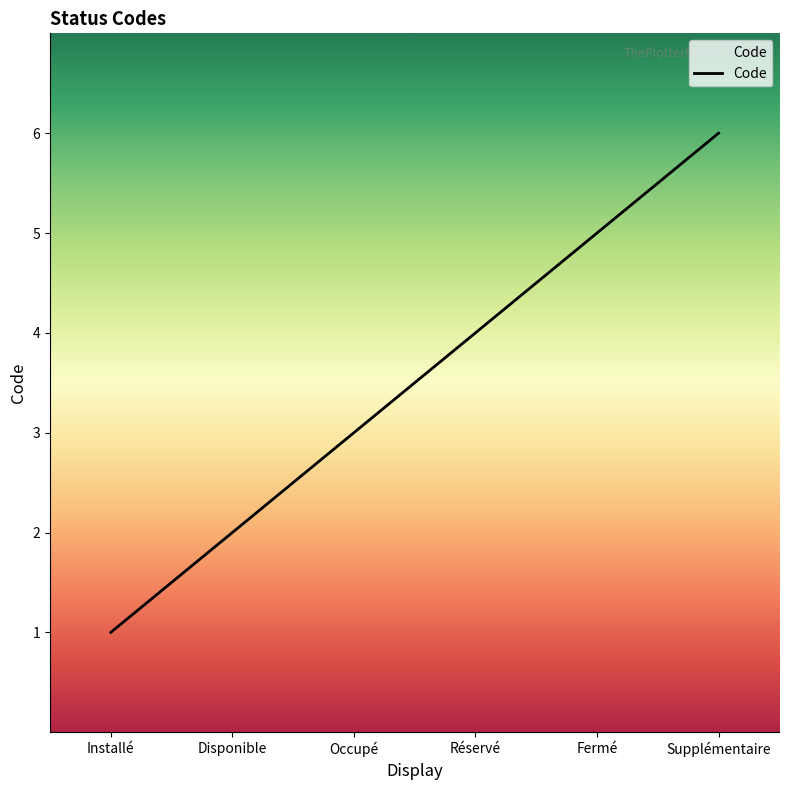

Rank the categories by value from lowest to highest.

Installé, Disponible, Occupé, Réservé, Fermé, Supplémentaire